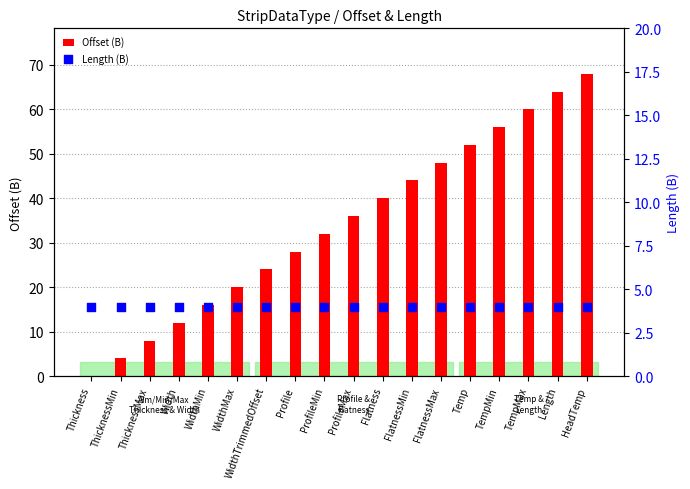

Which series reaches the maximum Y coordinate?

Offset (B)